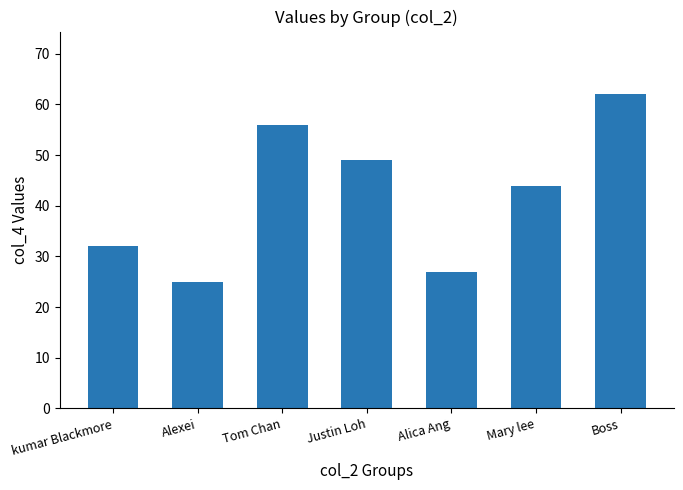

True or false: the data shows 25 at Mary lee.

False